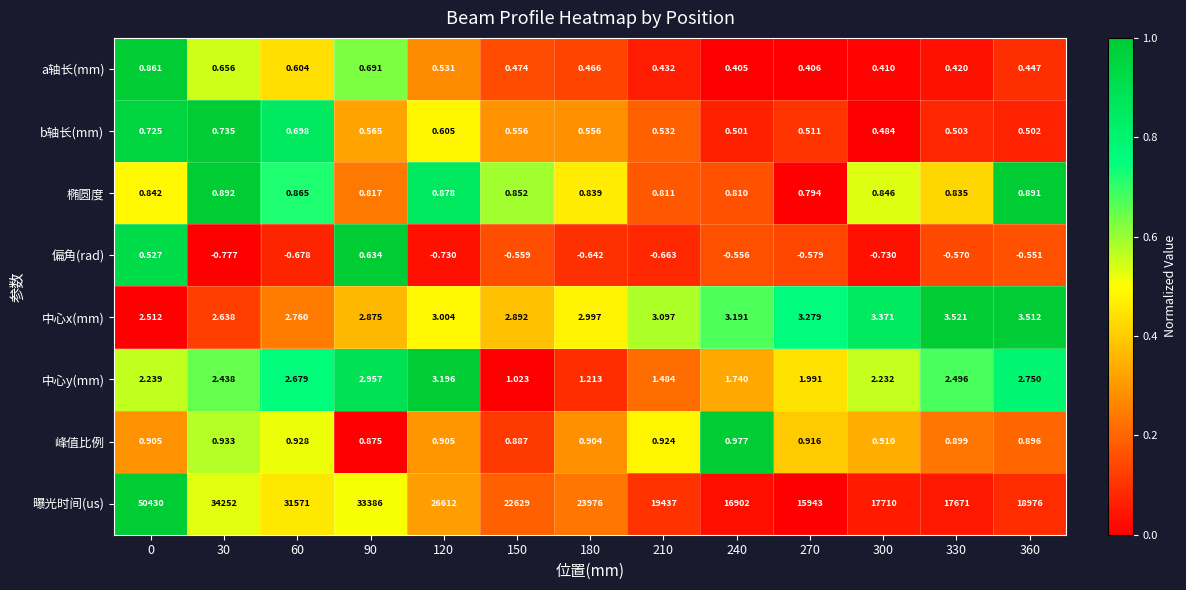

Rank the series at 360 from lowest to highest value.

偏角(rad), a轴长(mm), b轴长(mm), 椭圆度, 峰值比例, 中心y(mm), 中心x(mm), 曝光时间(us)